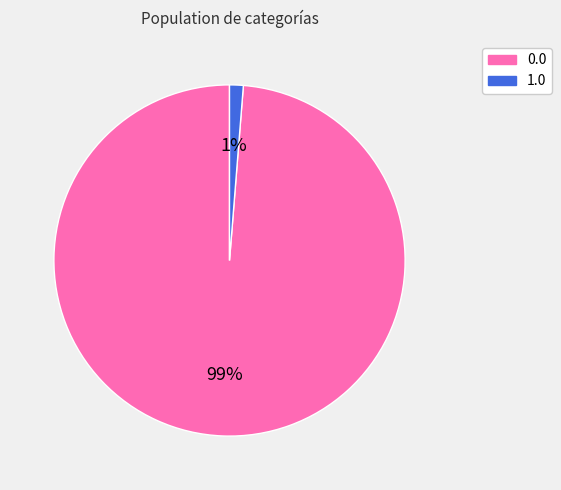

How many slices are in this pie chart?

2